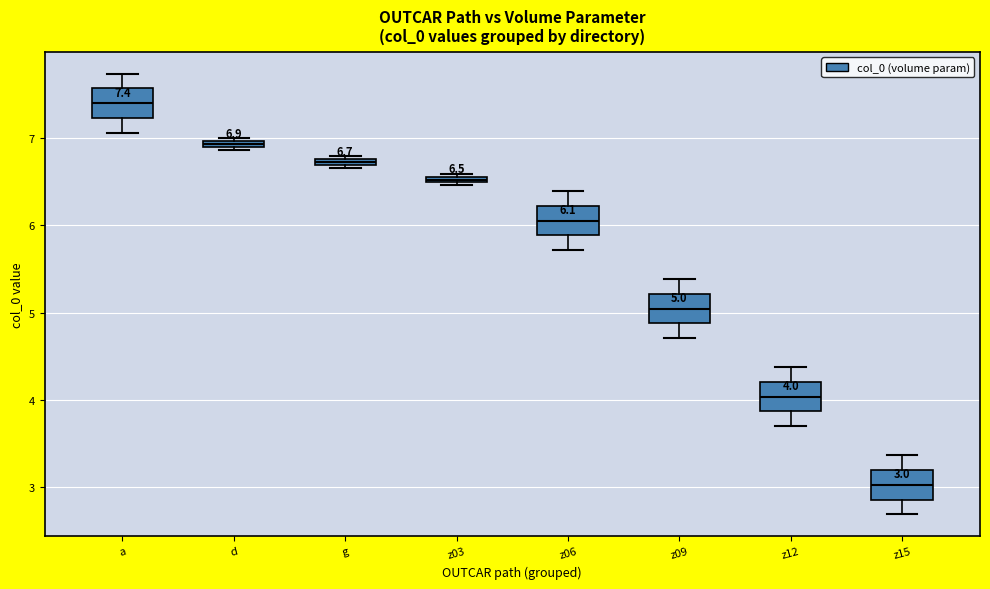

Which box has the lowest median line?

z15